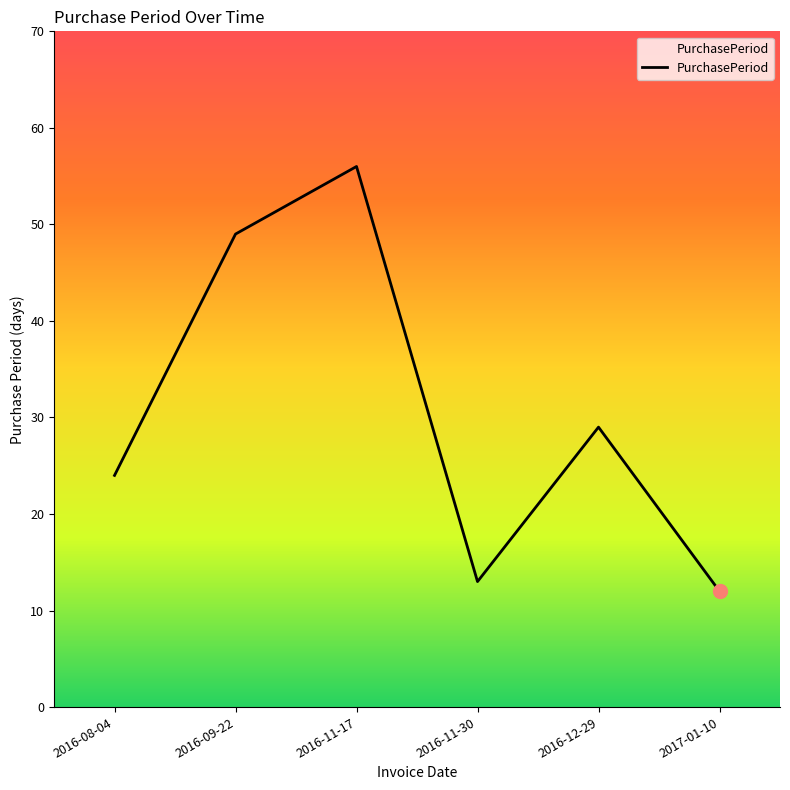

Which has a higher value, 2016-12-29 or 2016-09-22?

2016-09-22